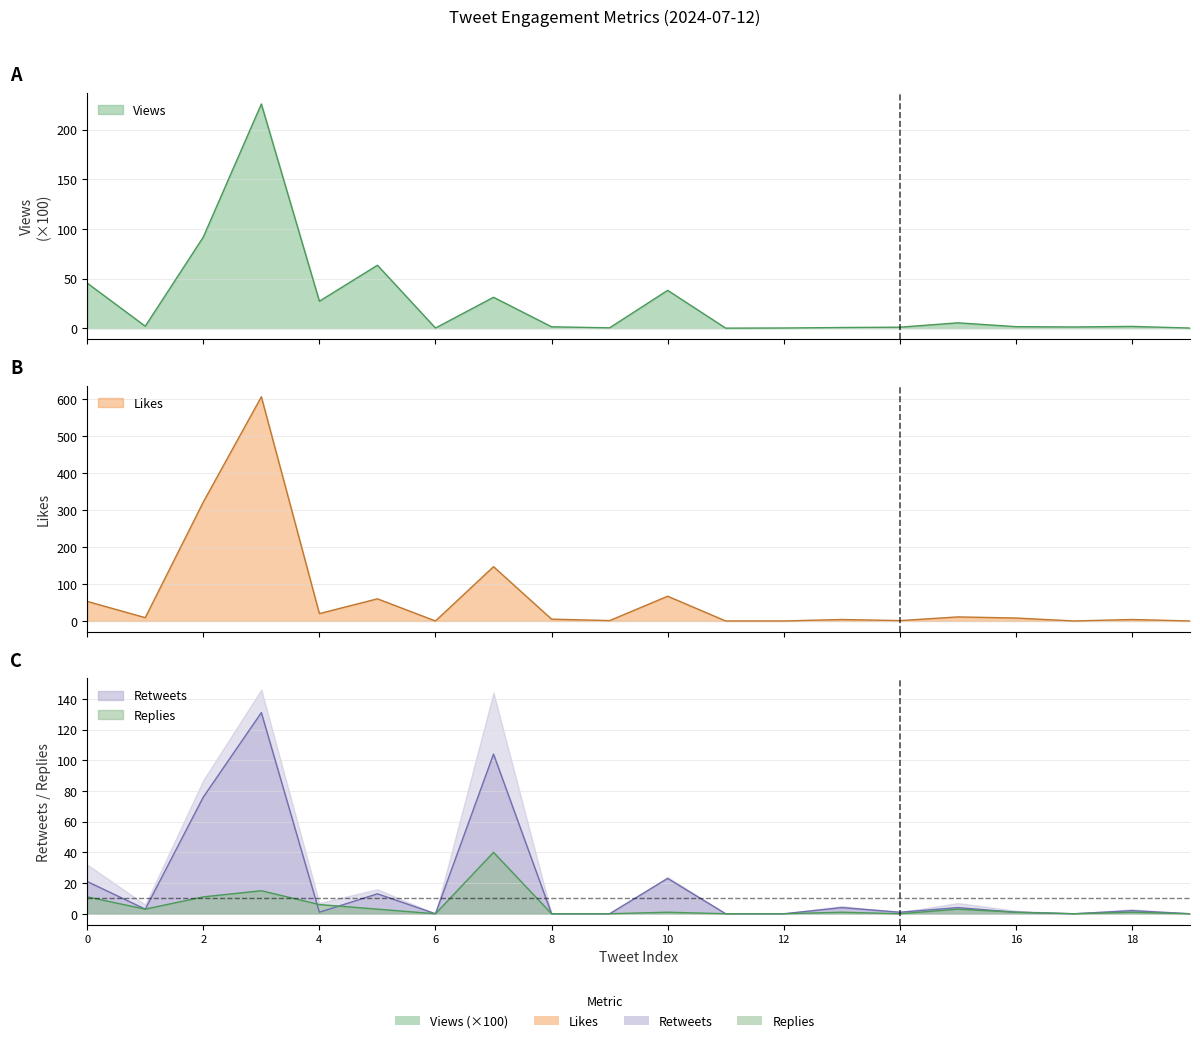

How many intersections are there between Replies and Views?

6